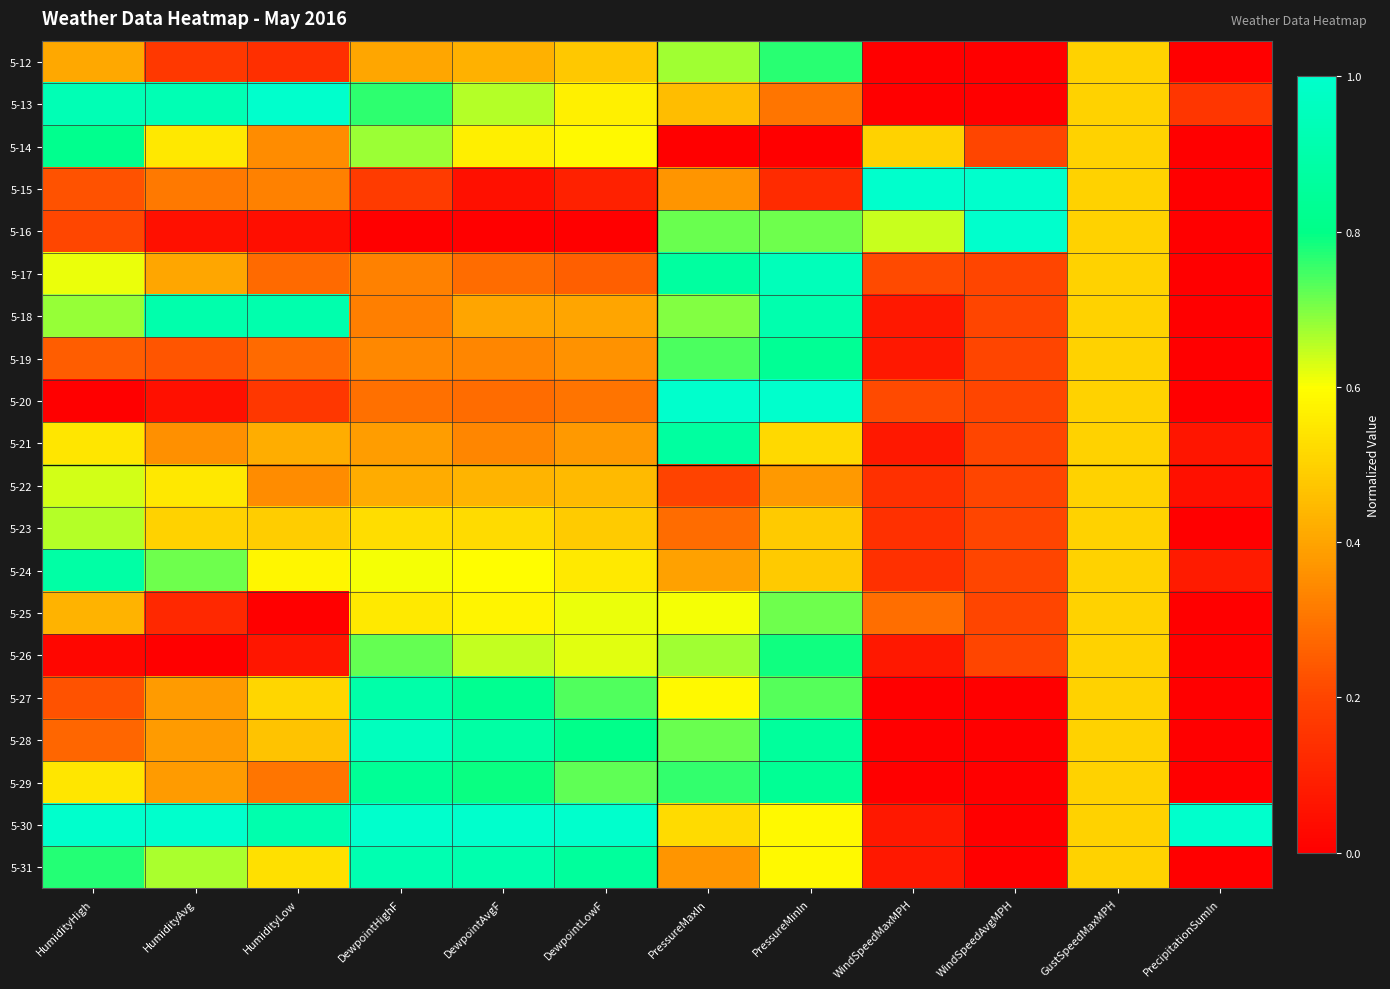

Which has a higher value, DewpointAvgF or HumidityHigh?

DewpointAvgF